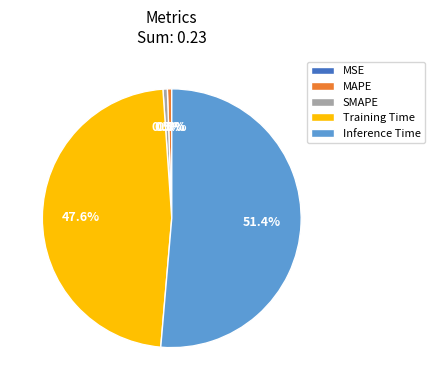

What is the largest slice in the pie chart?

Inference Time